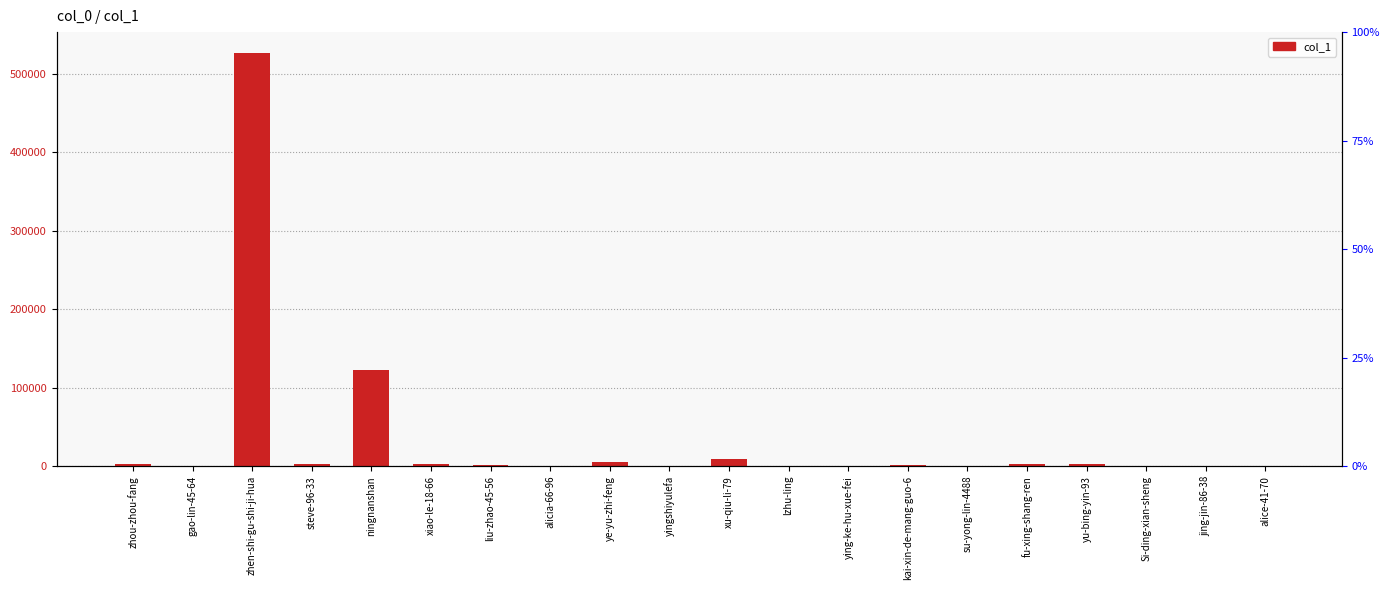

How many categories are shown in the chart?

20